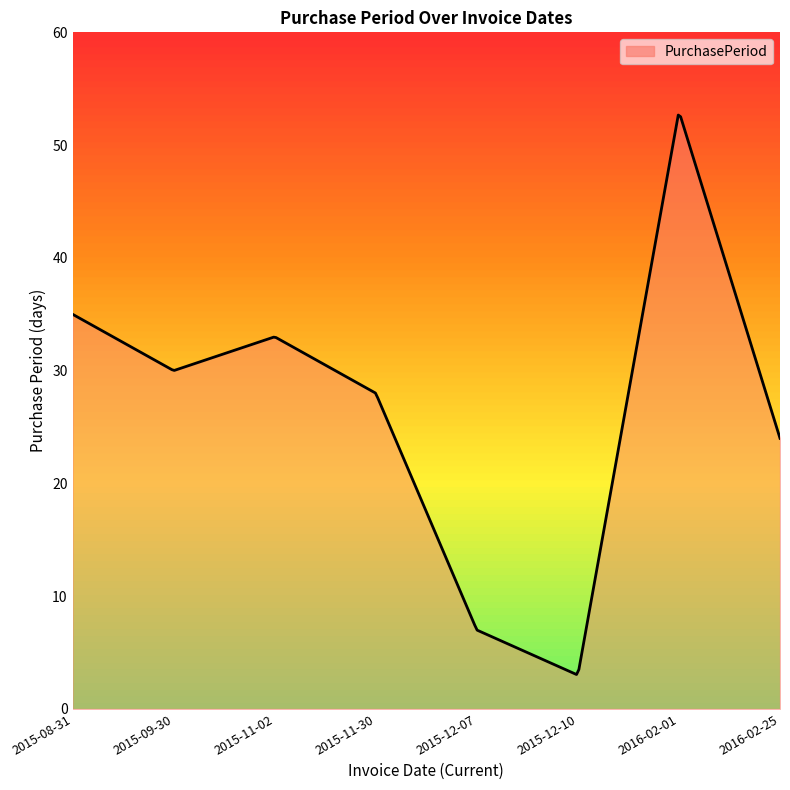

What is the difference between the maximum and minimum values?

49.6